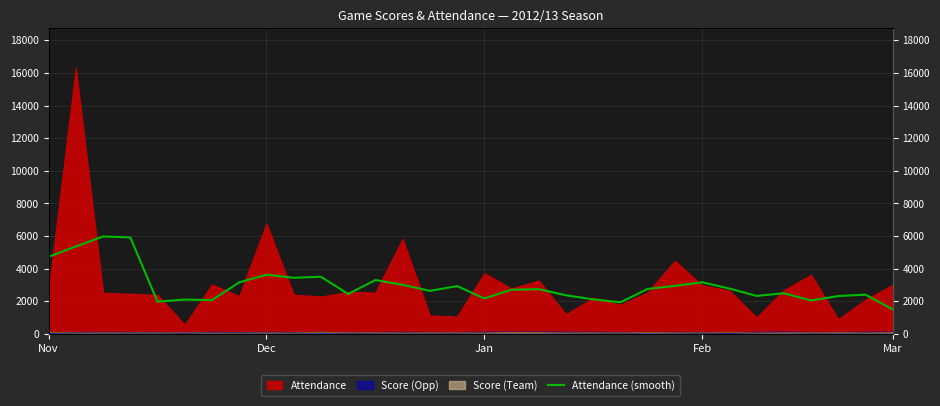

What is the label of the 8th point from the left?

7